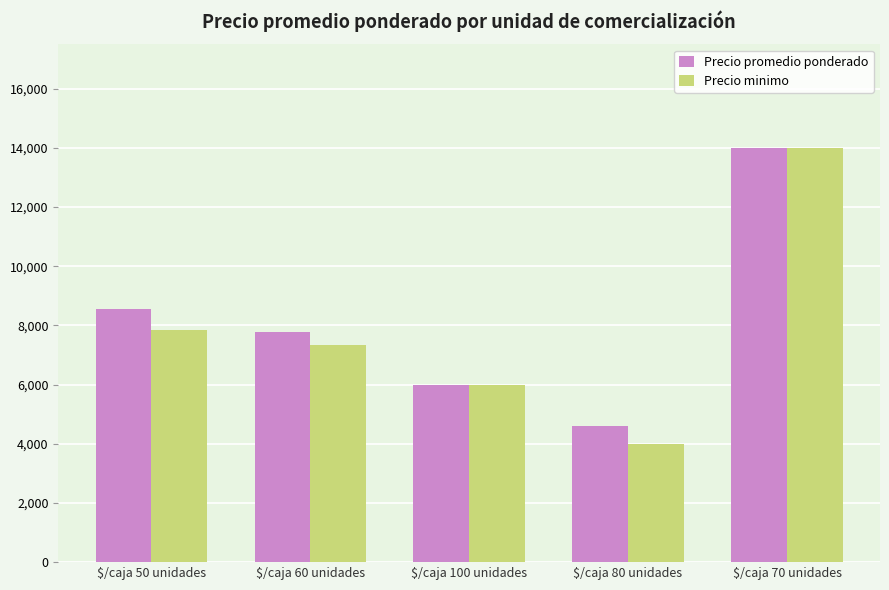

Which series has the largest range (max minus min)?

Precio minimo